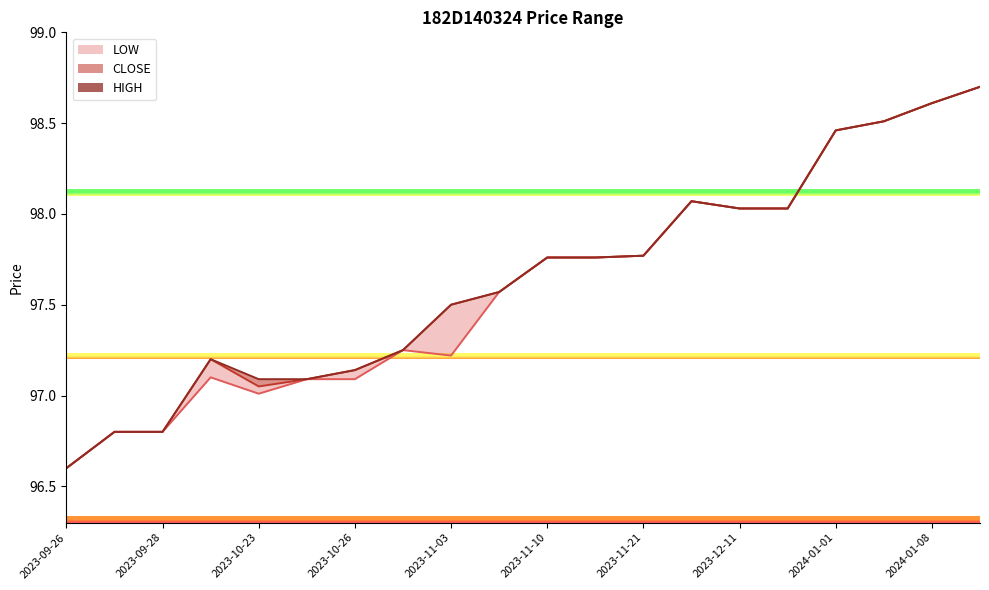

What is the sum of all CLOSE values?

1952.7